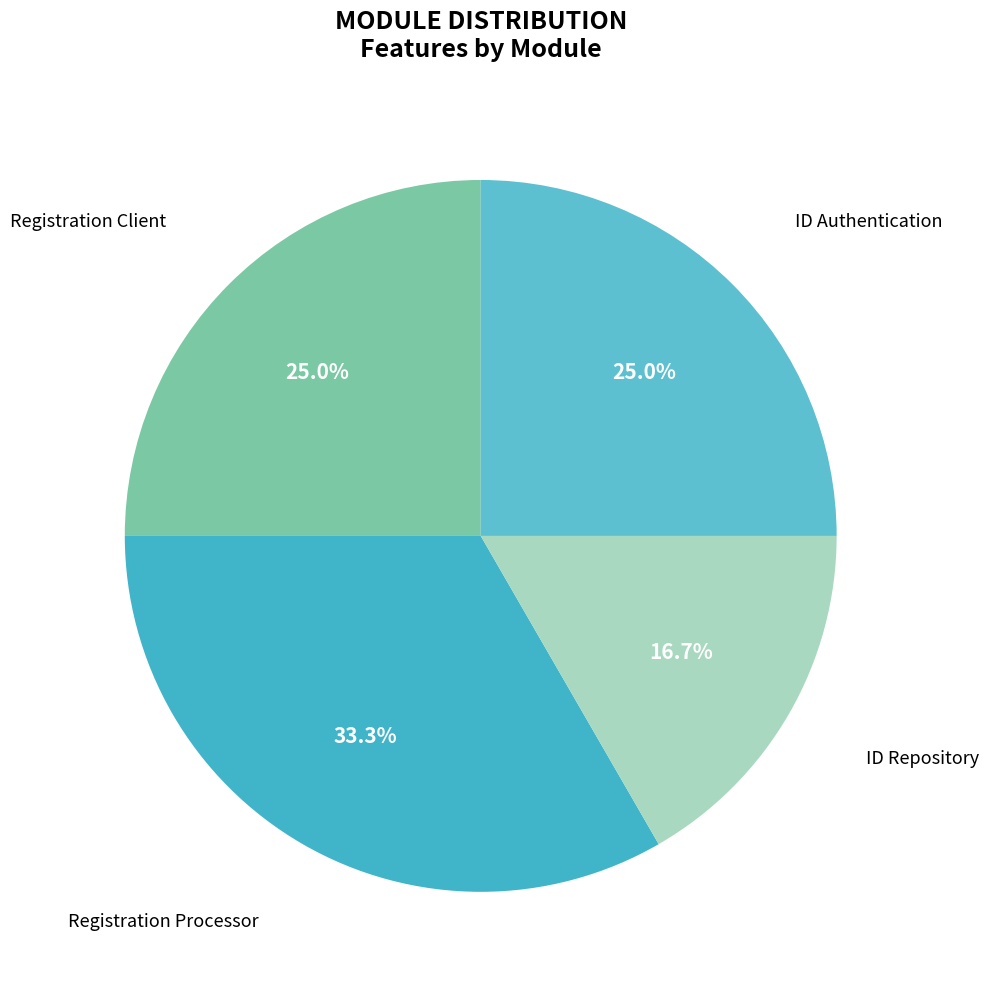

Does any single category account for the majority?

No